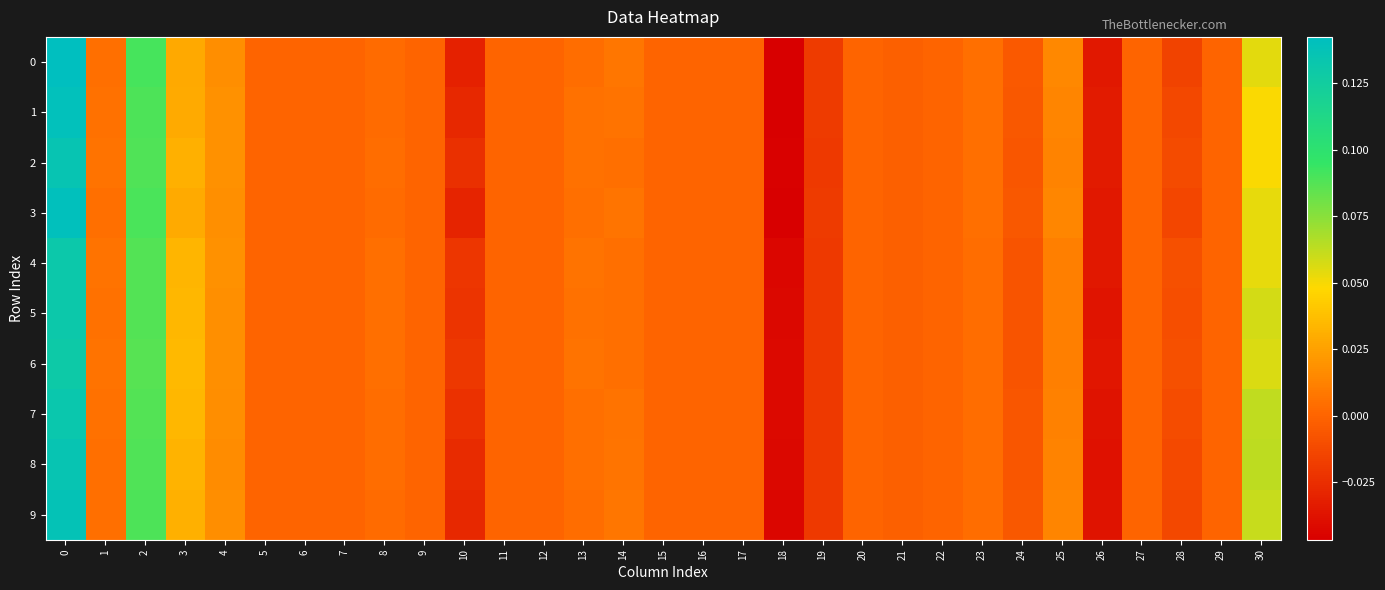

At how many categories does at least one series exceed 0?

11